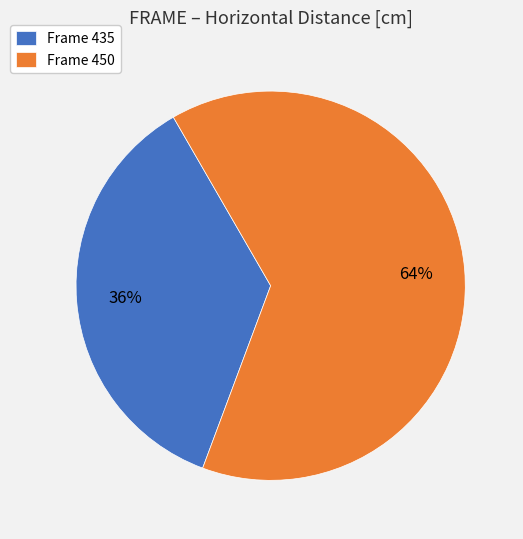

Which slice is the smallest?

Frame 435